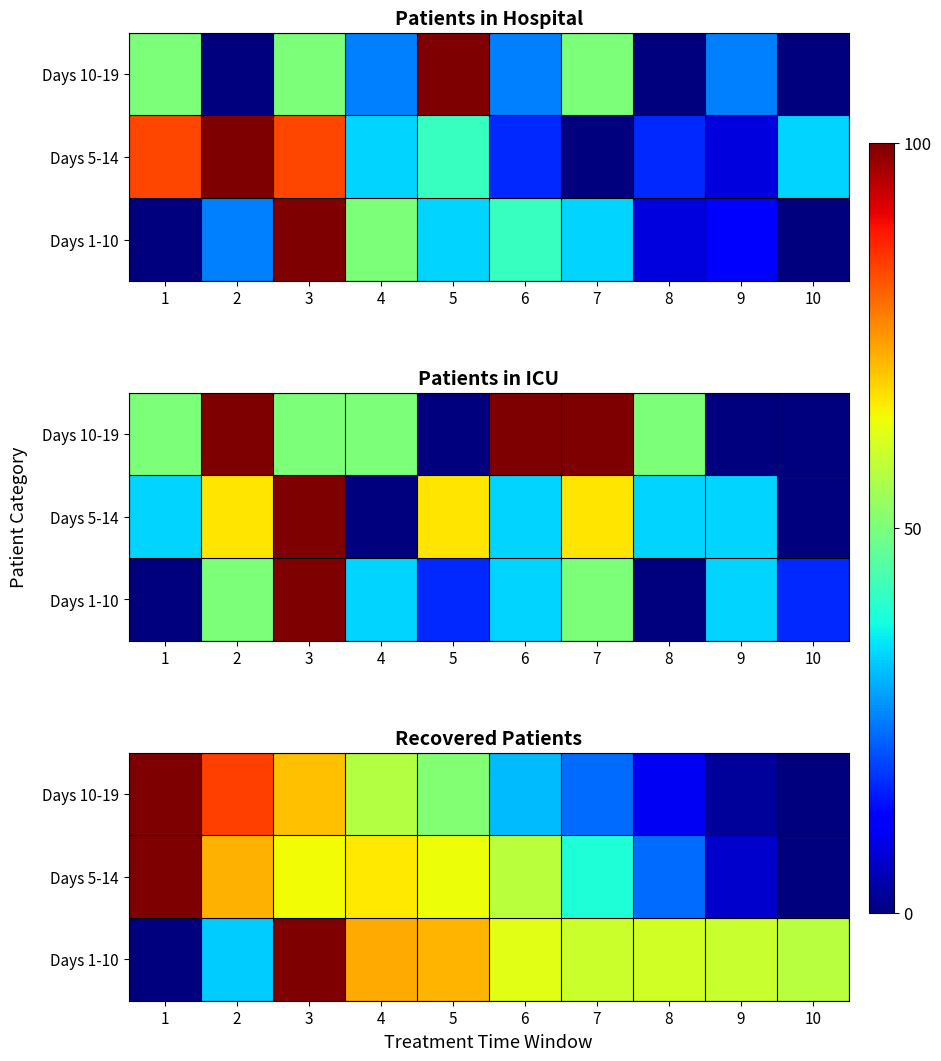

List the series in order of their peak value, highest first.

Days 1-10, Days 5-14, Days 10-19